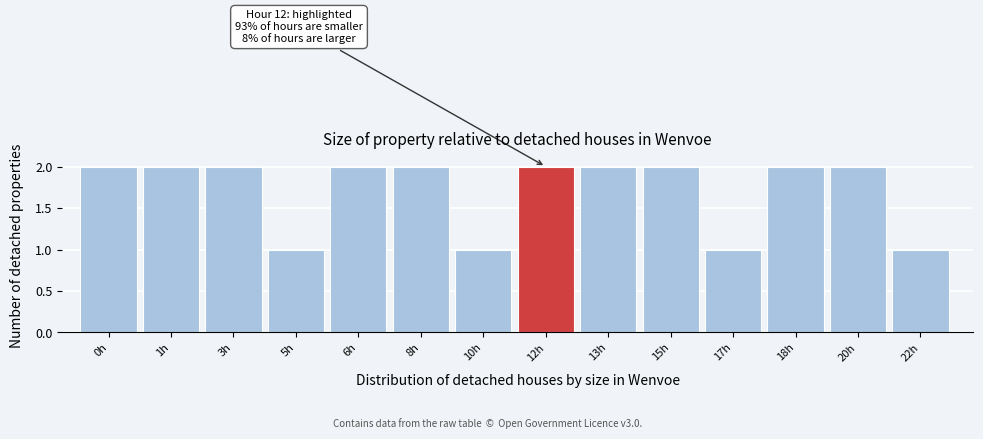

Reading left to right, list all the values displayed in this chart.

2	2	2	1	2	2	1	2	2	2	1	2	2	1